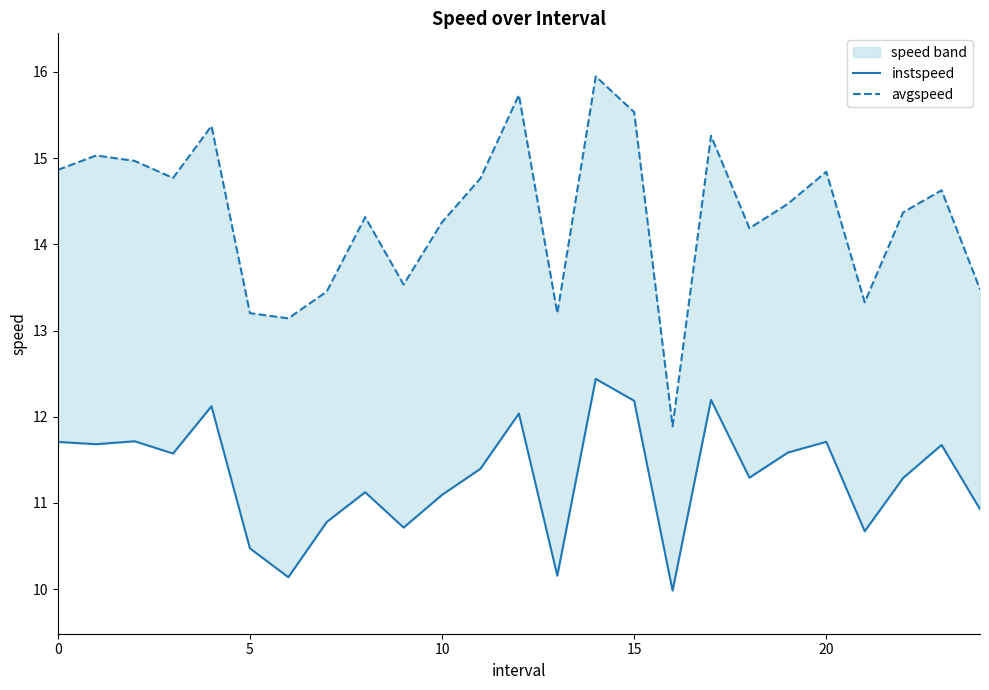

Which series has the largest total across all categories?

avgspeed